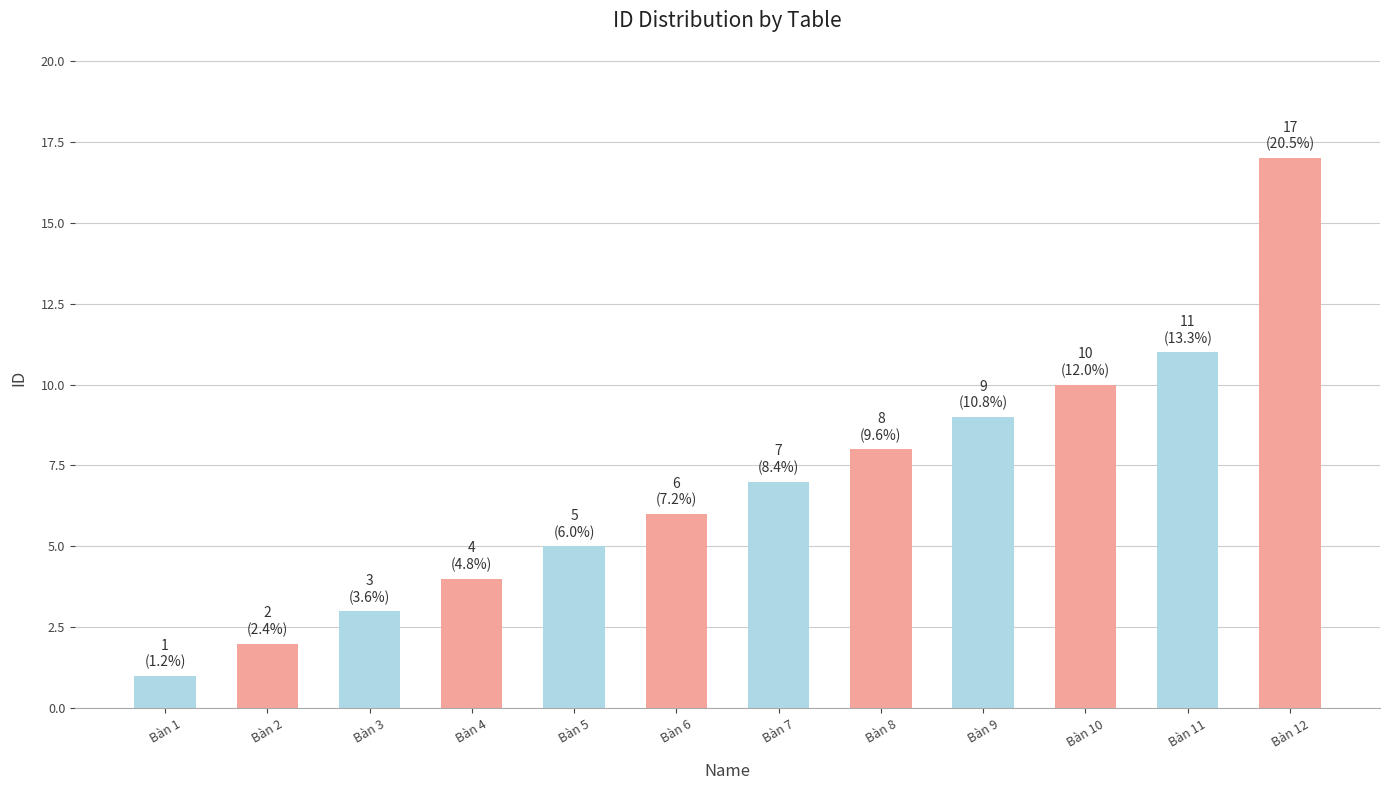

Count the number of data series in this chart.

1